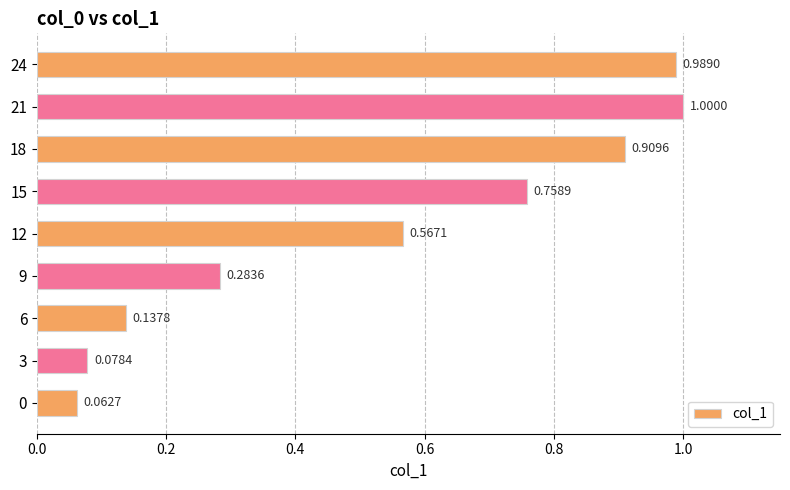

Rank the categories by value from highest to lowest.

21, 24, 18, 15, 12, 9, 6, 3, 0